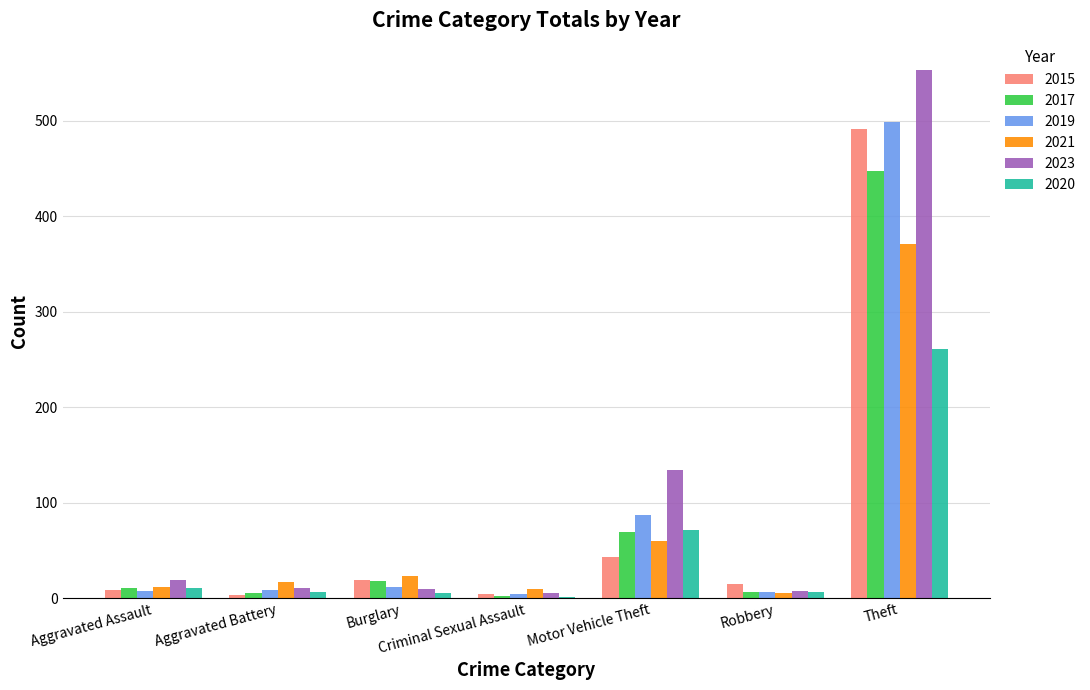

At which category does the chart reach its peak across all series?

Theft